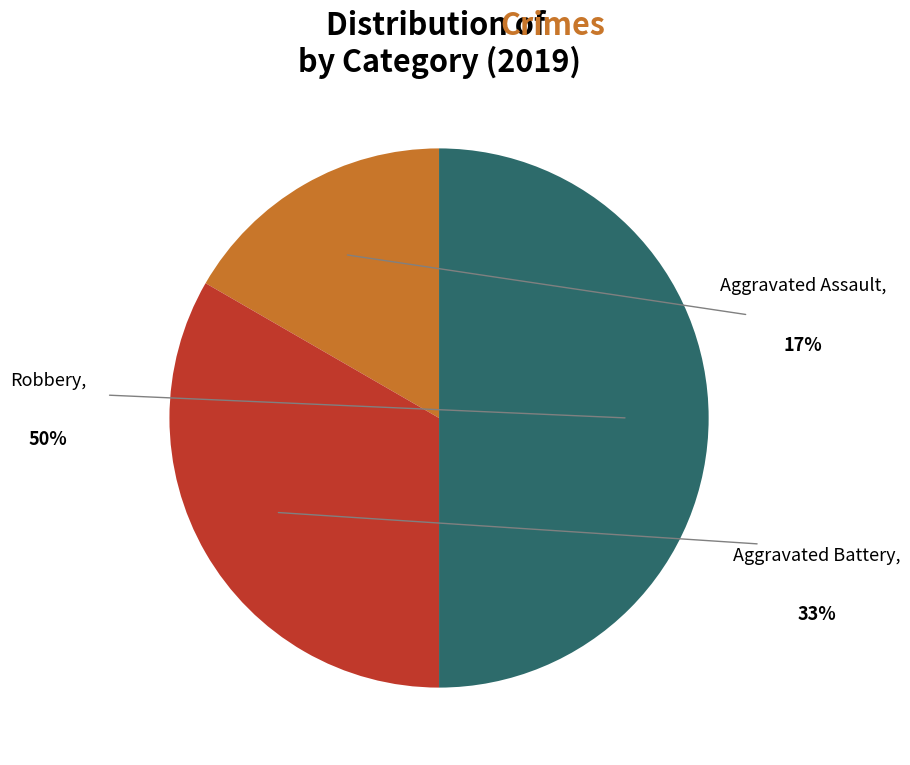

Does Aggravated Battery account for over 50% of the chart?

No